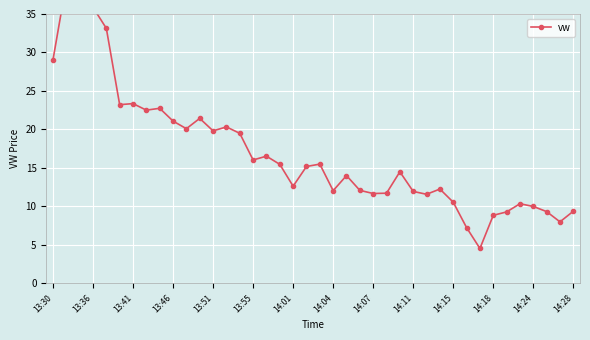

What is the label of the 14th point from the right?

26